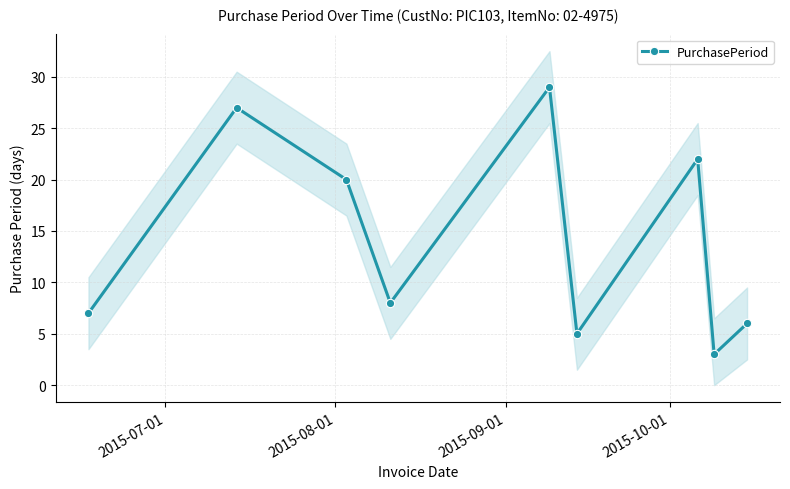

What is the minimum value for PurchasePeriod?

3